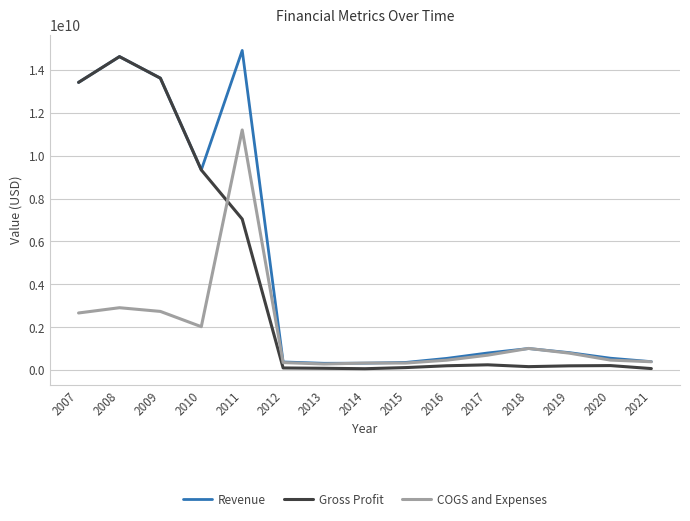

At which label does Gross Profit reach its peak?

2008